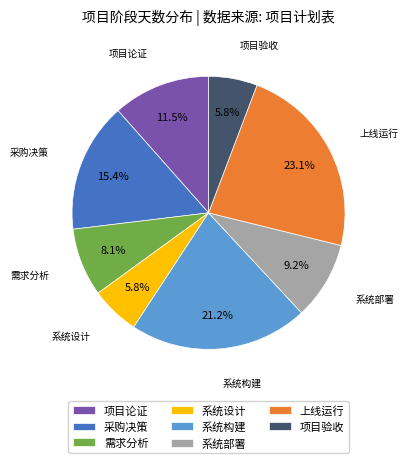

Which slice is the largest?

上线运行